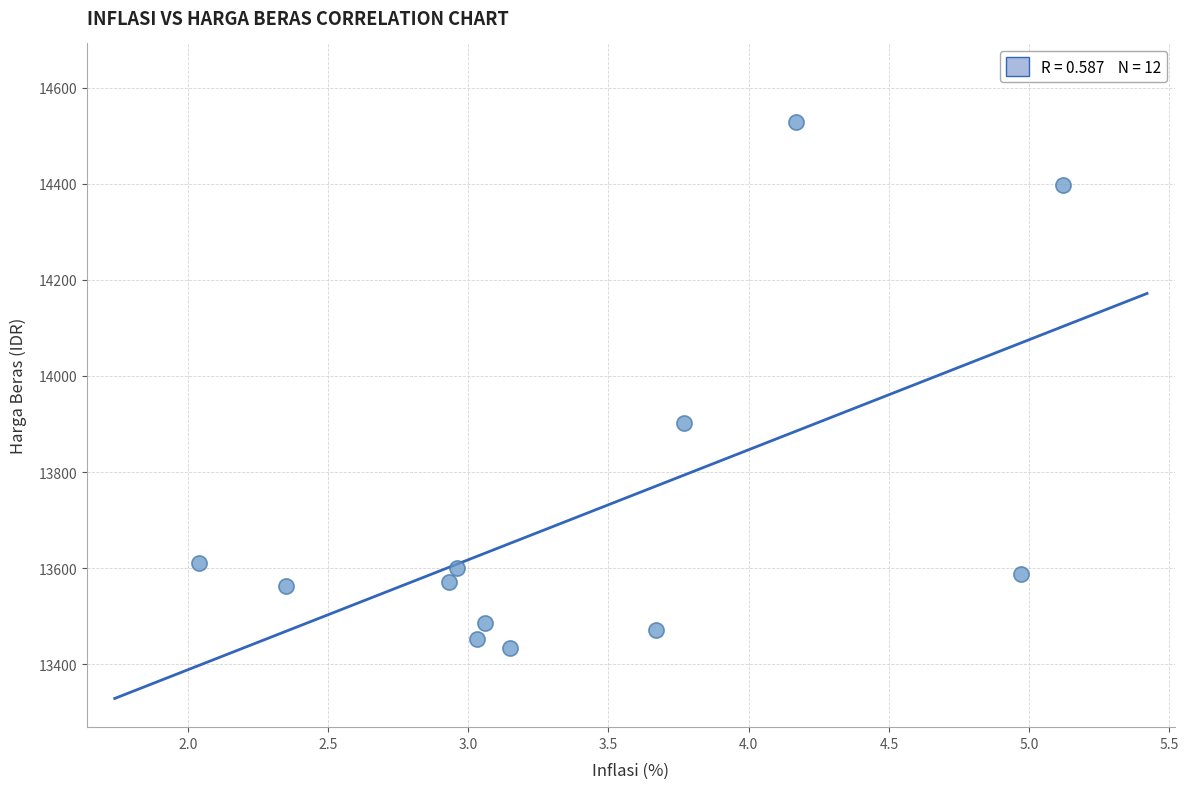

What is the range of Y values (max minus min)?

1095